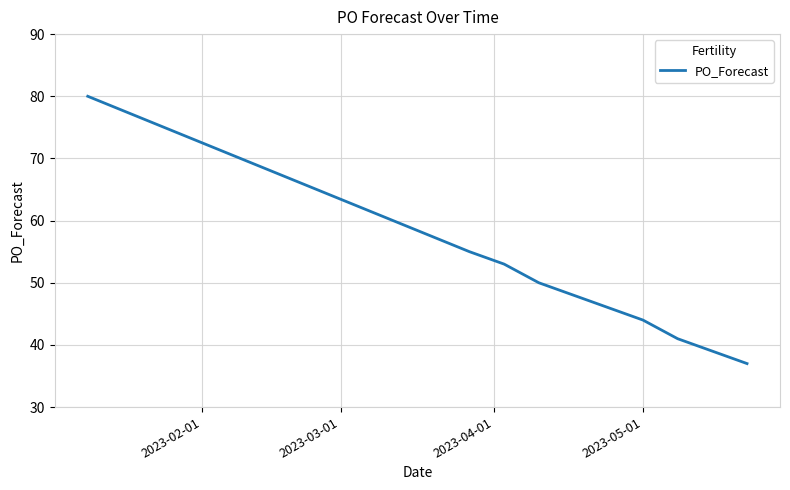

What is the maximum value shown in the chart?

80